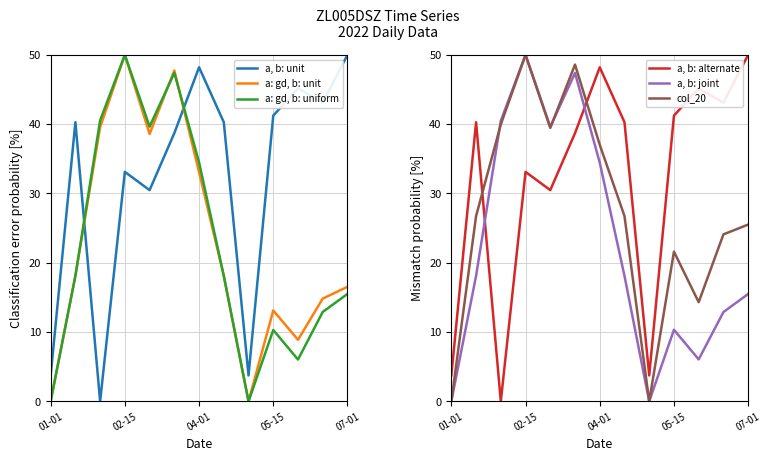

At which label does a: gd, b: unit reach its peak?

02-15